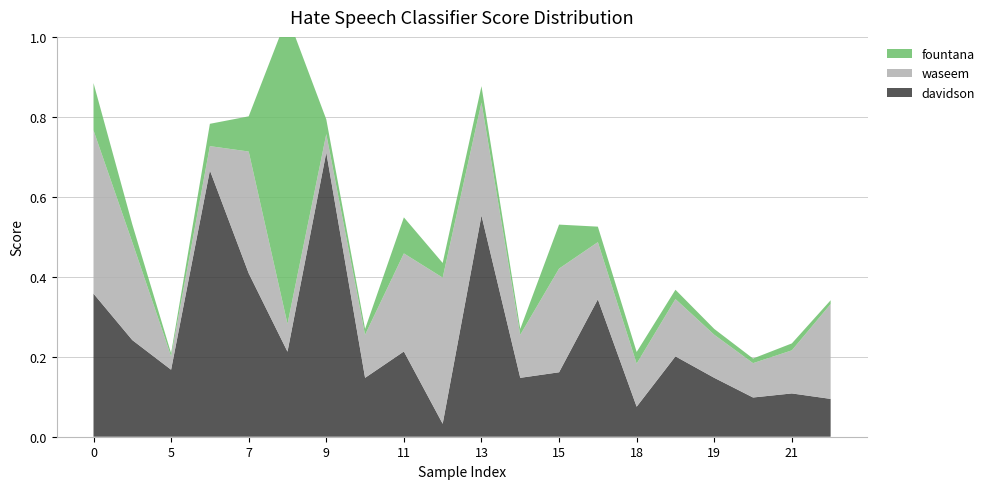

Reading left to right, transcribe all the data shown in this chart.

davidson: 0.4	0.2	0.2	0.7	0.4	0.2	0.7	0.1	0.2	0.0	0.6	0.1	0.2	0.3	0.1	0.2	0.1	0.1	0.1	0.1
waseem: 0.4	0.2	0.0	0.1	0.3	0.1	0.0	0.1	0.2	0.4	0.3	0.1	0.3	0.1	0.1	0.1	0.1	0.1	0.1	0.2
fountana: 0.1	0.0	0.0	0.1	0.1	0.8	0.0	0.0	0.1	0.0	0.0	0.0	0.1	0.0	0.0	0.0	0.0	0.0	0.0	0.0